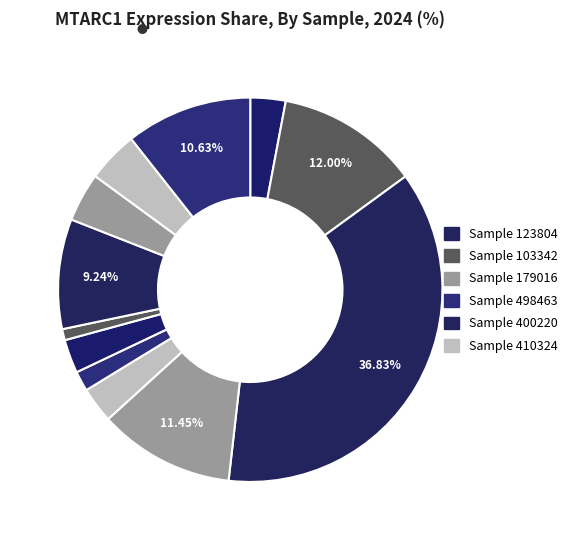

Count the number of slices in the pie.

12